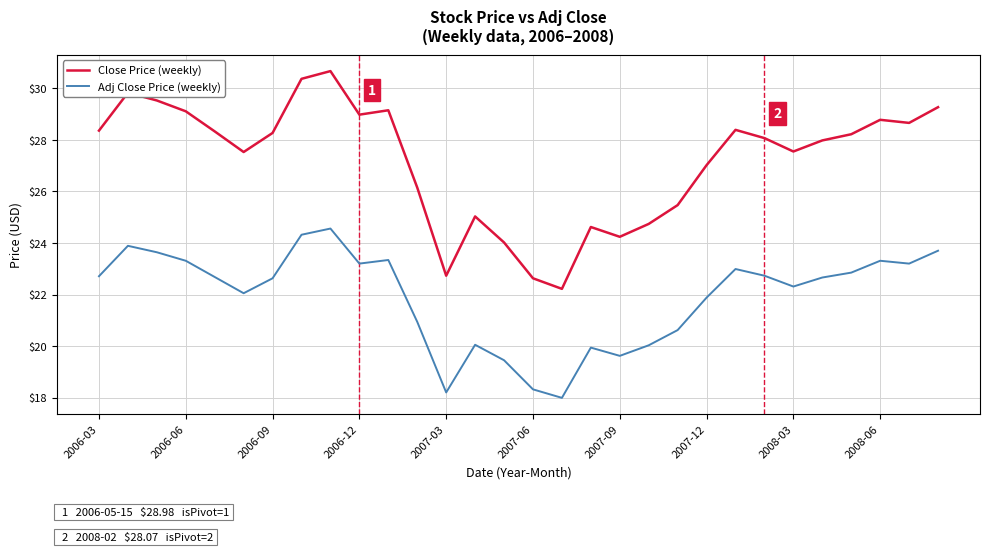

What is the minimum value shown in the chart?

18.0